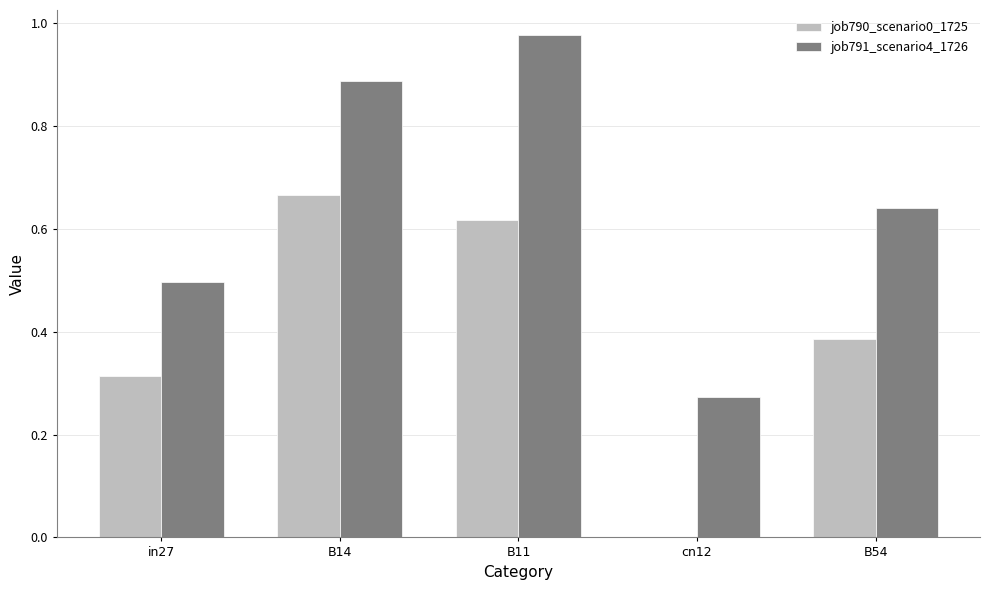

Which label corresponds to the largest value in the chart?

B11